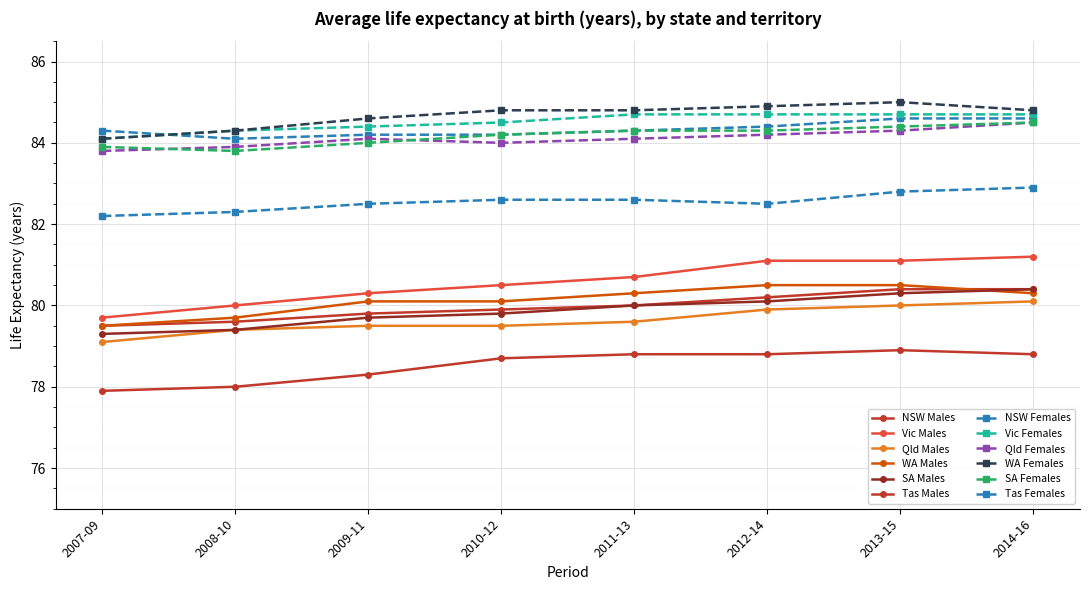

How many lines are shown in the chart?

12